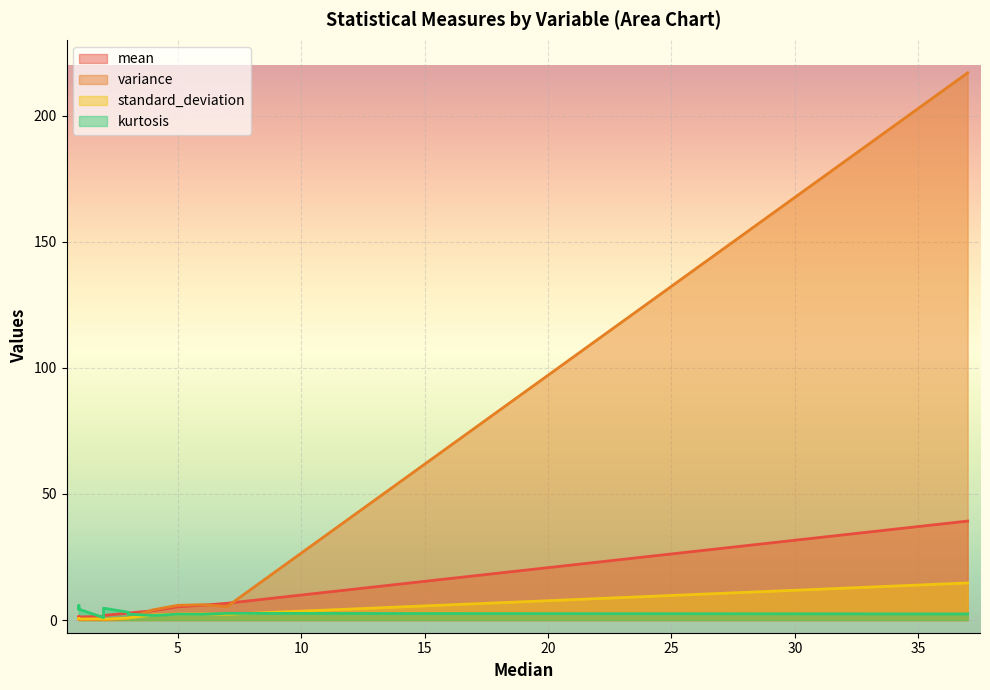

The standard_deviation series shows 3.2 at financial_satis. True or false?

False